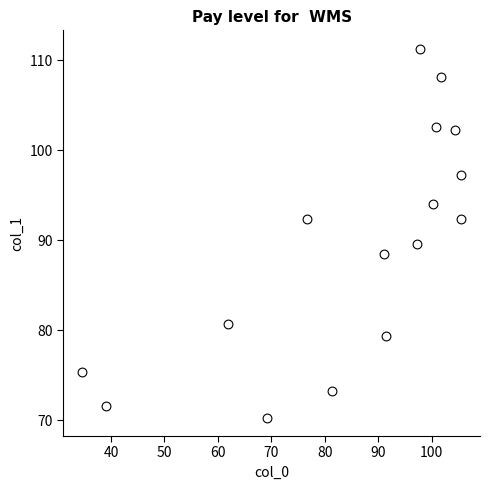

What is the range of X values (max minus min)?

70.9